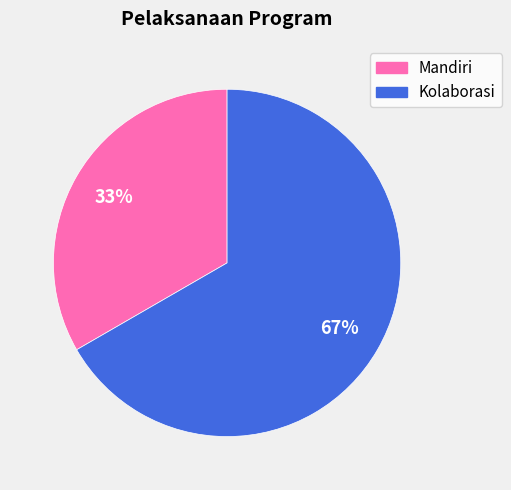

Is there any slice that represents more than half of the pie?

Yes